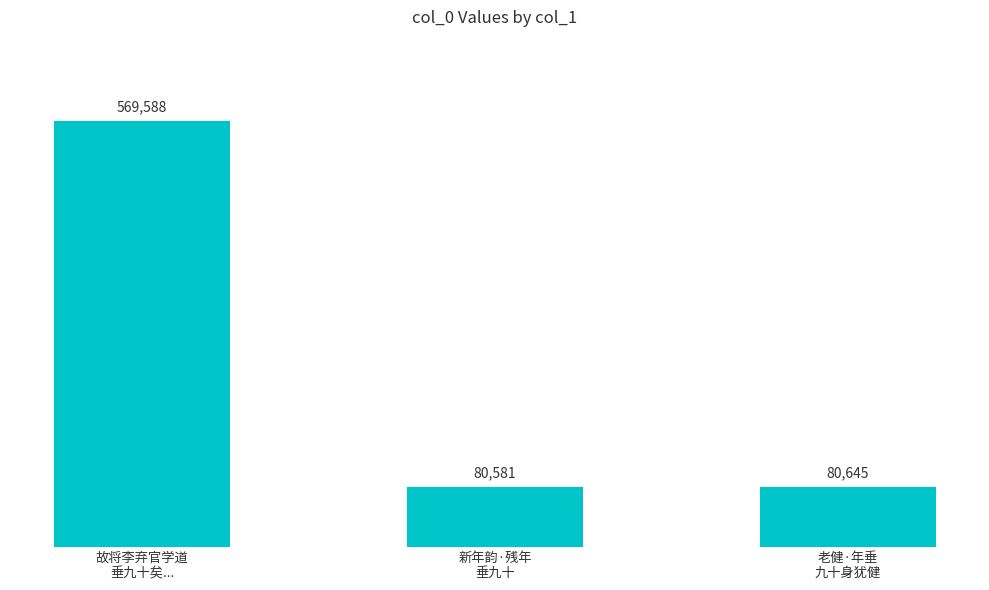

Rank the categories by value from highest to lowest.

故将李弃官学道
垂九十矣..., 老健·年垂
九十身犹健, 新年韵·残年
垂九十